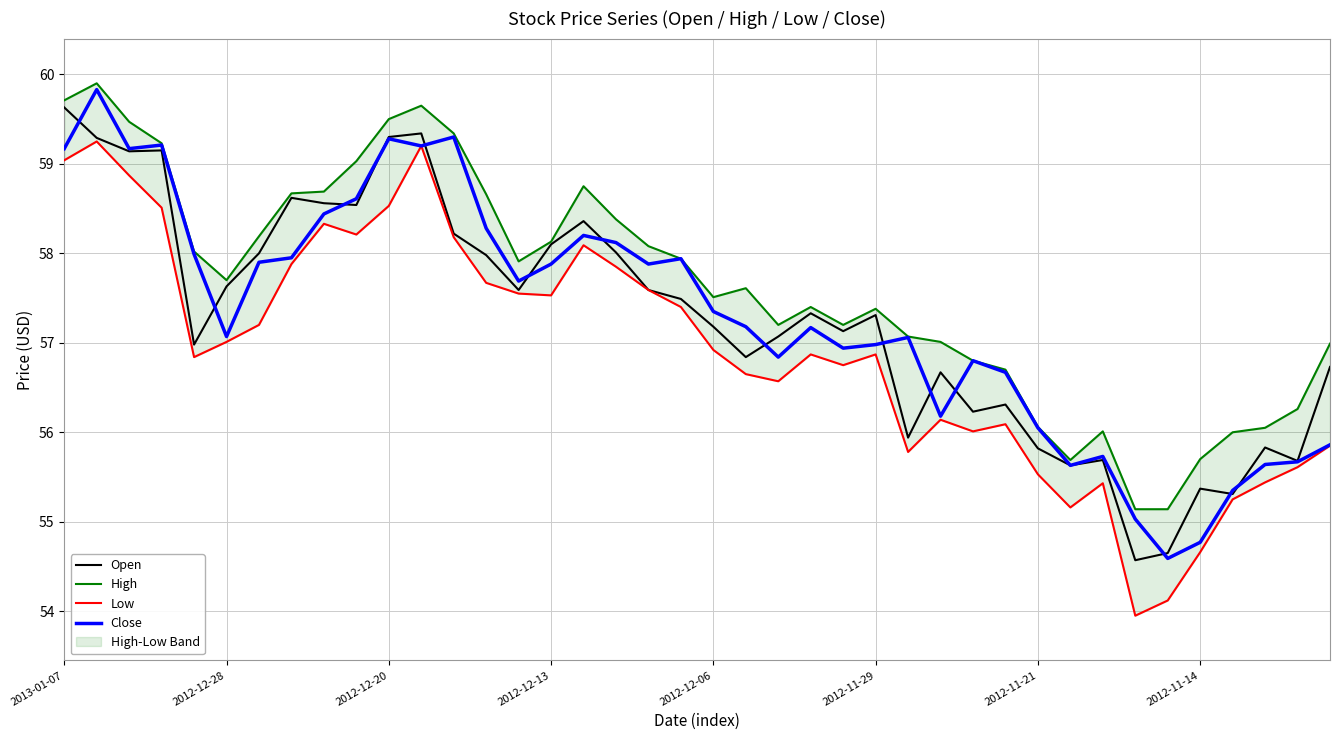

Reading left to right, what are all the values shown in this chart?

Open: 59.6	59.3	59.1	59.1	57.0	57.6	58.0	58.6	58.6	58.5	59.3	59.3	58.2	58.0	57.6	58.1	58.4	58.0	57.6	57.5	57.2	56.8	57.1	57.3	57.1	57.3	55.9	56.7	56.2	56.3	55.8	55.6	55.7	54.6	54.6	55.4	55.3	55.8	55.7	56.7
High: 59.7	59.9	59.5	59.2	58.0	57.7	58.2	58.7	58.7	59.0	59.5	59.6	59.3	58.7	57.9	58.1	58.8	58.4	58.1	57.9	57.5	57.6	57.2	57.4	57.2	57.4	57.1	57.0	56.8	56.7	56.1	55.7	56.0	55.1	55.1	55.7	56.0	56.0	56.3	57.0
Low: 59.0	59.2	58.9	58.5	56.8	57.0	57.2	57.9	58.3	58.2	58.5	59.2	58.2	57.7	57.5	57.5	58.1	57.9	57.6	57.4	56.9	56.6	56.6	56.9	56.8	56.9	55.8	56.1	56.0	56.1	55.5	55.2	55.4	54.0	54.1	54.7	55.2	55.4	55.6	55.9
Close: 59.2	59.8	59.2	59.2	58.0	57.1	57.9	58.0	58.4	58.6	59.3	59.2	59.3	58.3	57.7	57.9	58.2	58.1	57.9	57.9	57.4	57.2	56.8	57.2	56.9	57.0	57.1	56.2	56.8	56.7	56.0	55.6	55.7	55.0	54.6	54.8	55.4	55.6	55.7	55.9